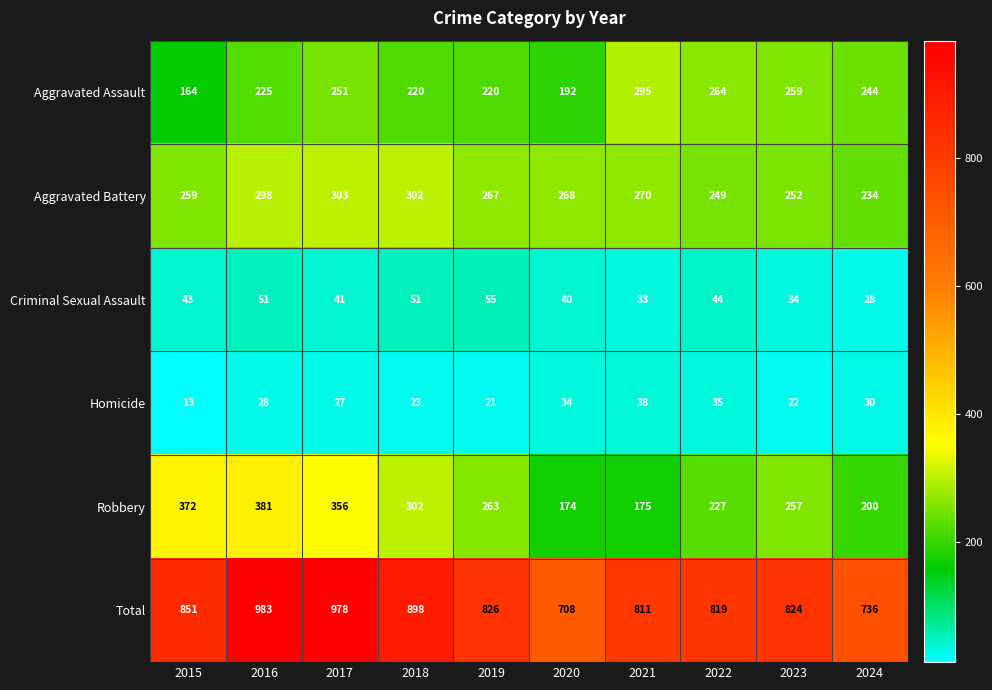

At which label does Robbery reach its peak?

2016